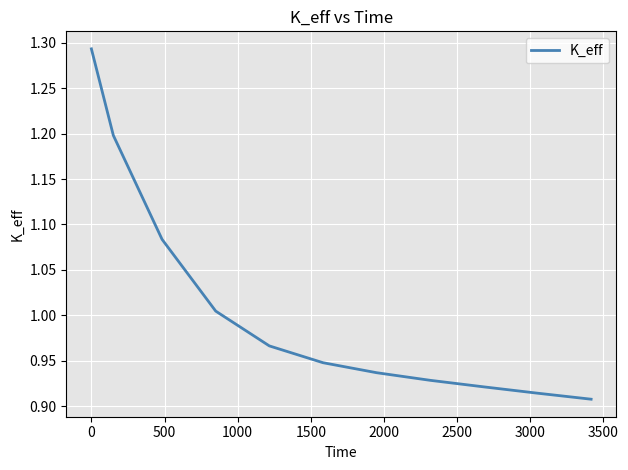

True or false: the data has more than 0 interior local peaks.

False